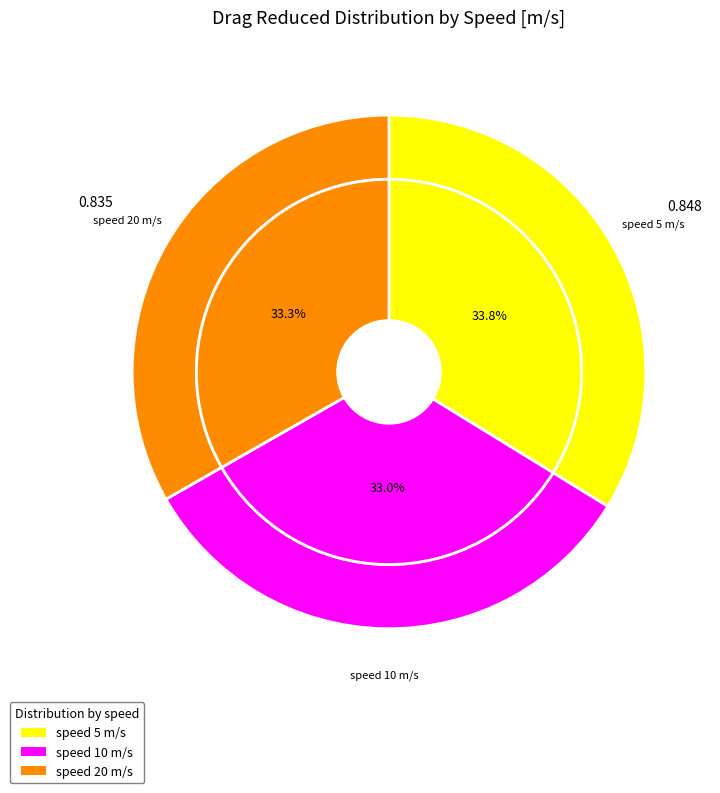

To the nearest percent, what percentage of the pie is 5?

34%